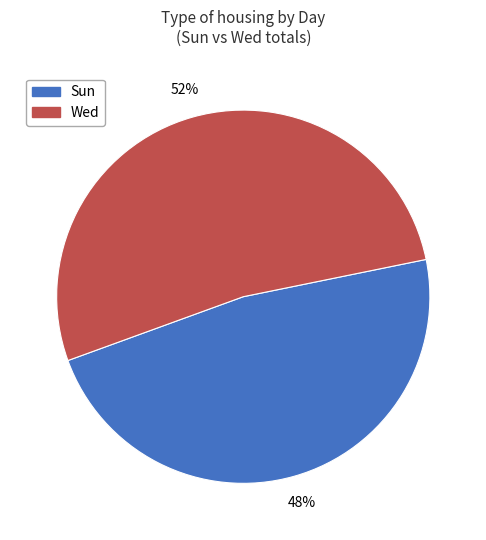

Count the number of slices in the pie.

2